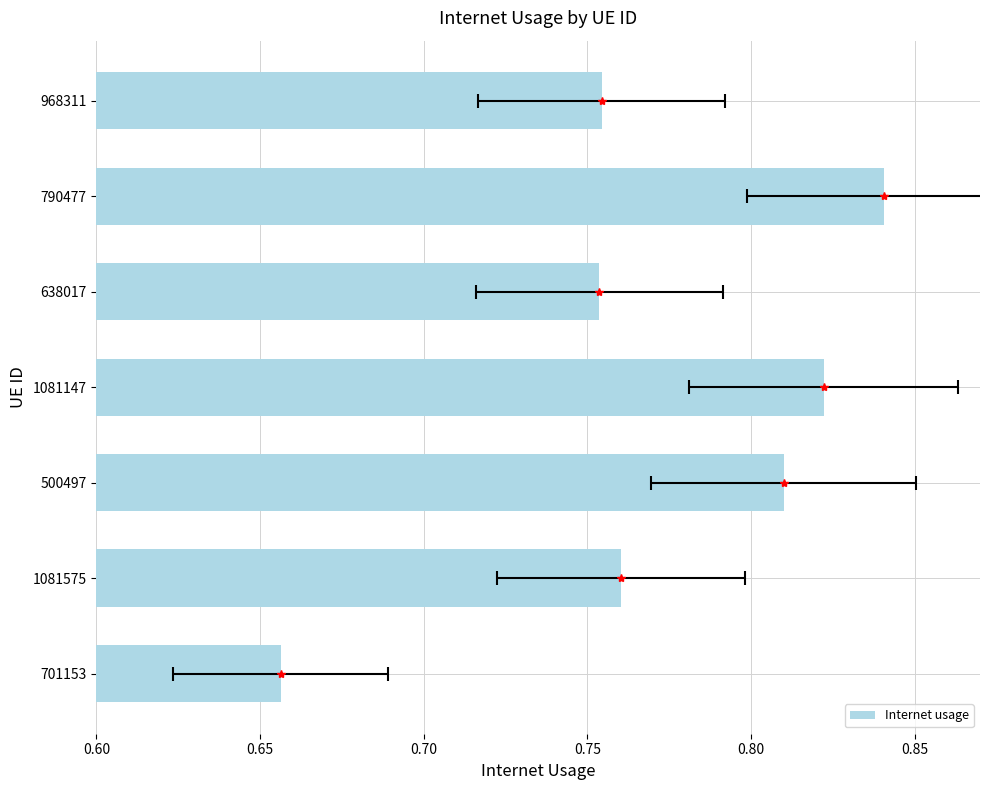

Does the chart contain any negative values?

No